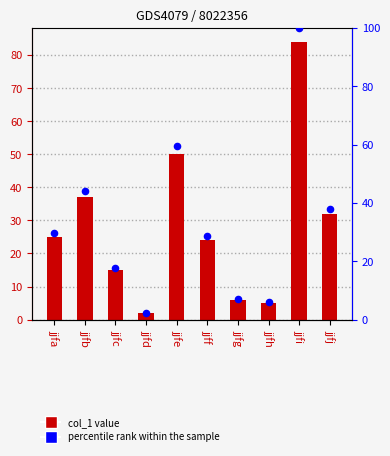

Which series has the largest total across all categories?

percentile rank within the sample